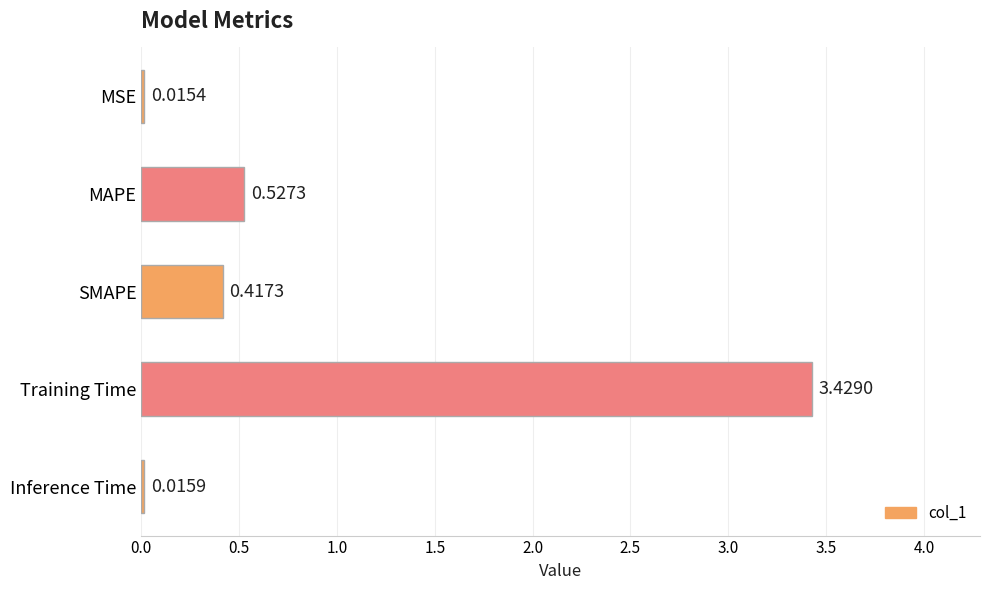

At which label is the value closest to 1?

MAPE